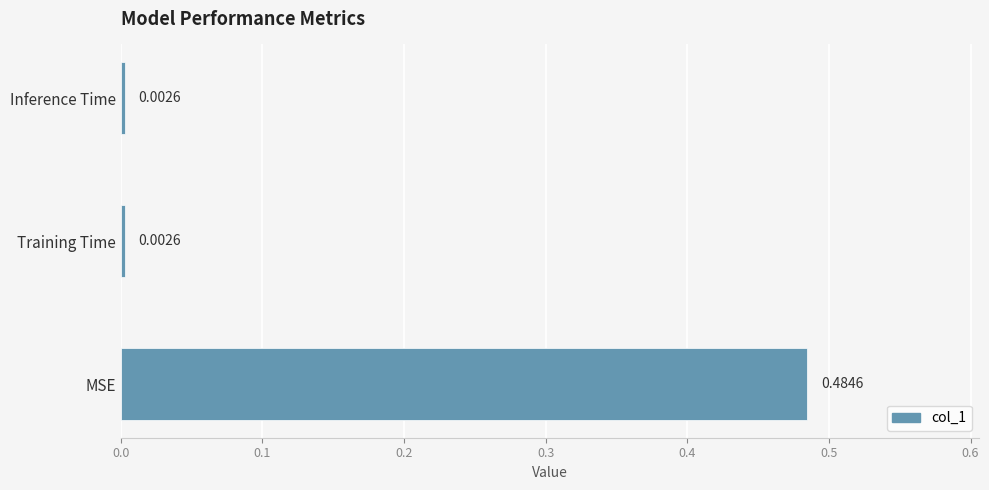

At which category does the chart reach its peak across all series?

MSE